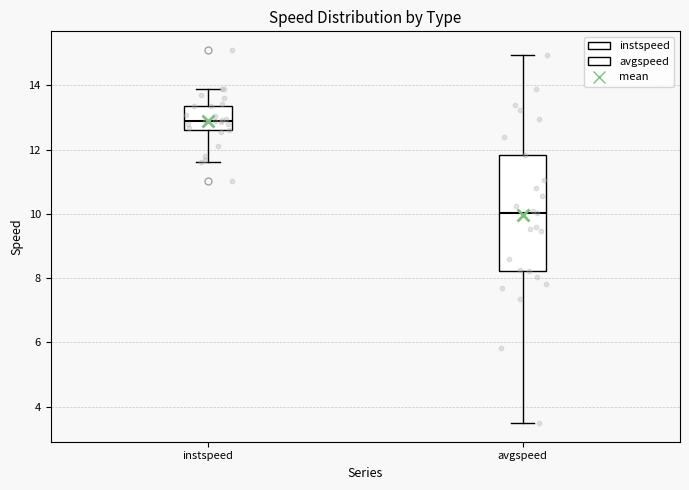

Reading left to right, transcribe this box plot: for each box, give where its median line is, the range the box spans, and where its two whiskers end, as read against the y-axis. The values are not printed on the chart, so give them approximately, as read against the axis.

instspeed: median 12.8, box 12.6 to 13.4, whiskers 11.6 to 13.8
avgspeed: median 10.0, box 8.2 to 11.8, whiskers 3.4 to 15.0